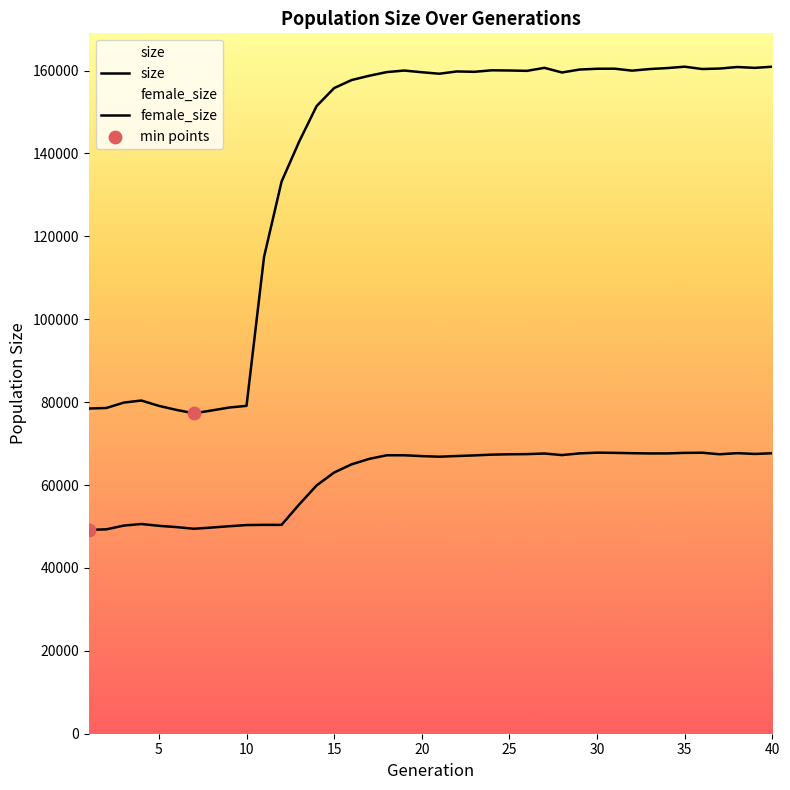

Which series has the largest total across all categories?

size